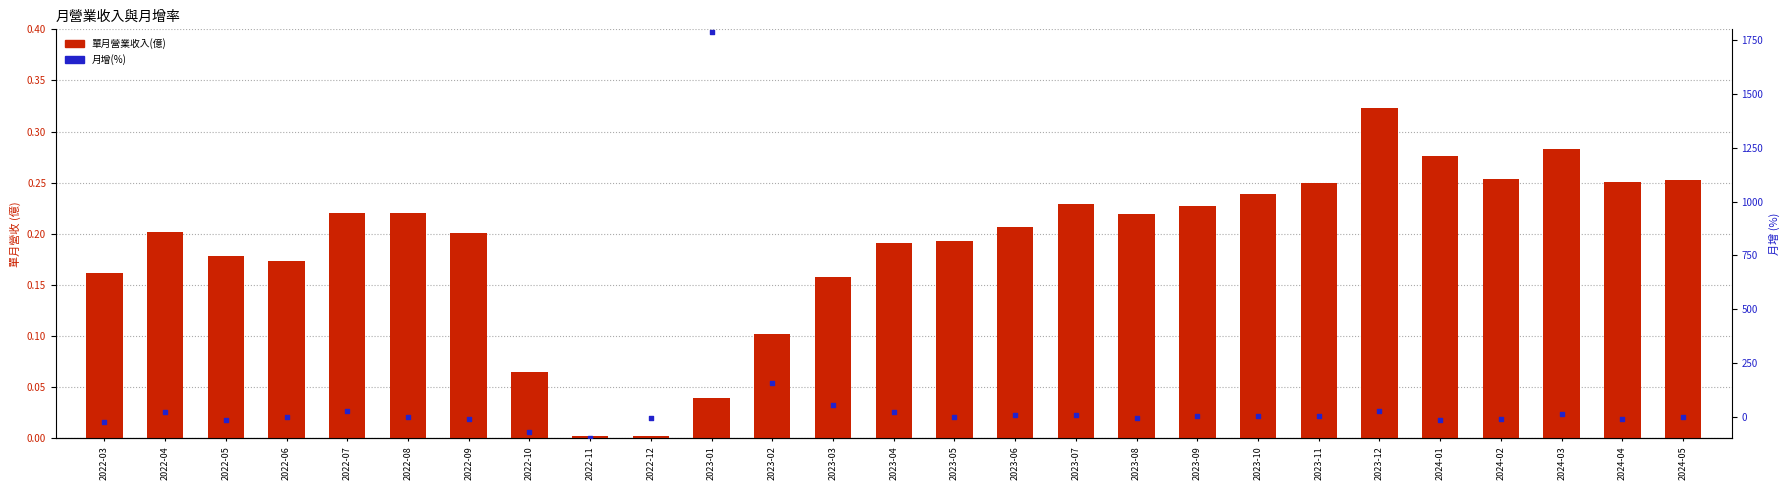

Which series contains the highest Y value?

月增(%)